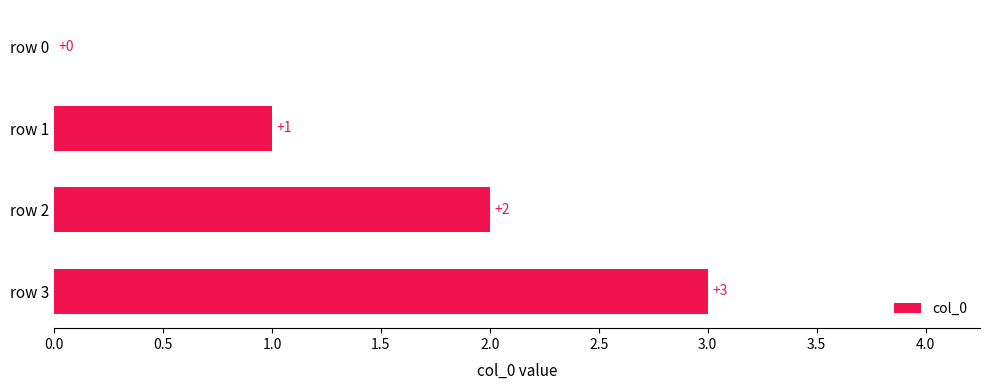

Count the number of categories in the chart.

4